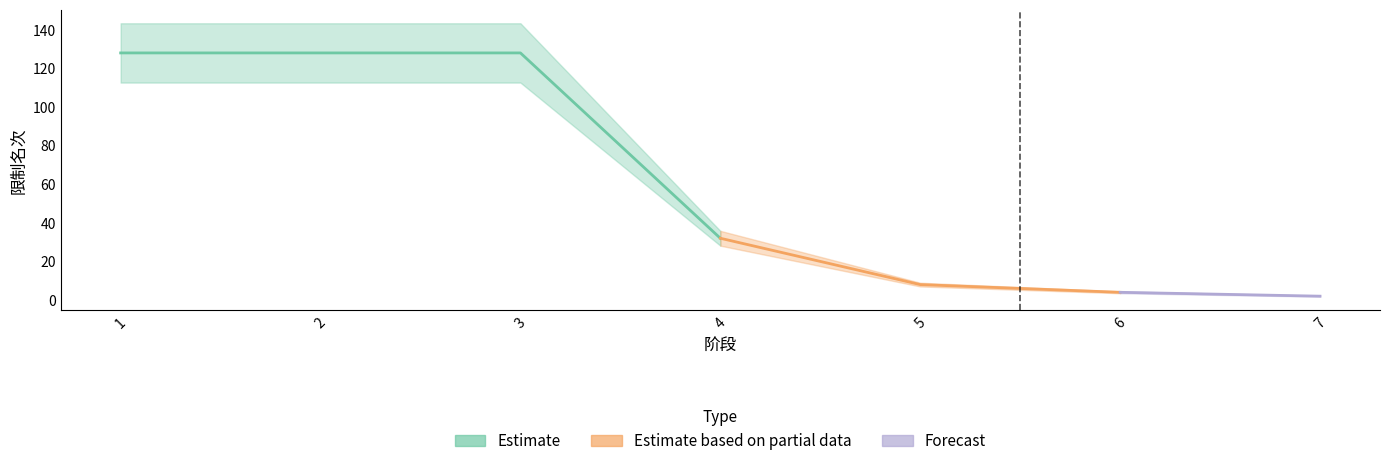

The value at 5 is 5. True or false?

False